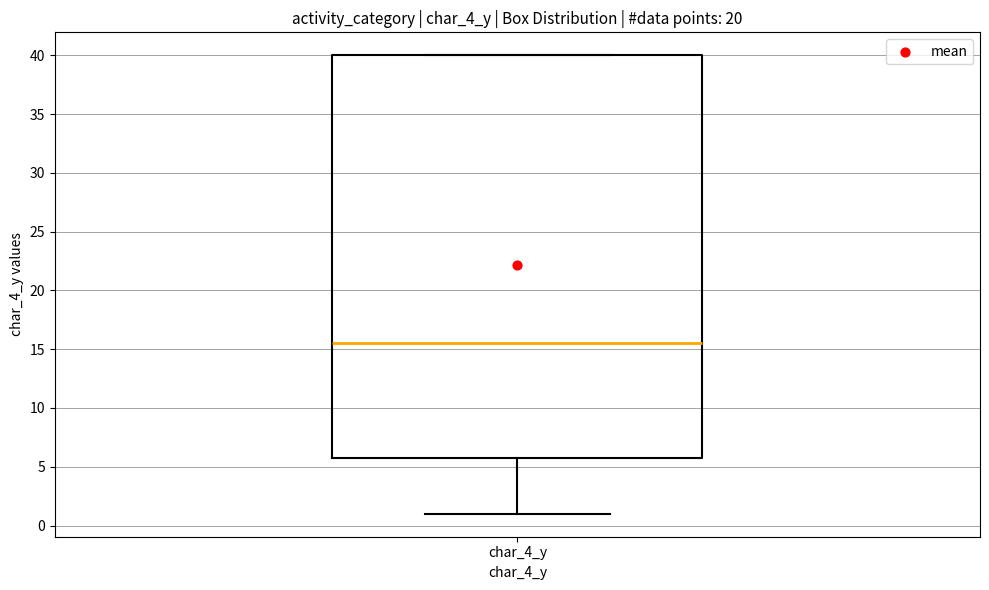

Where does the lower whisker of the box for char_4_y end on the y-axis? The values are not printed on the chart, so give them approximately, as read against the axis.

1.0